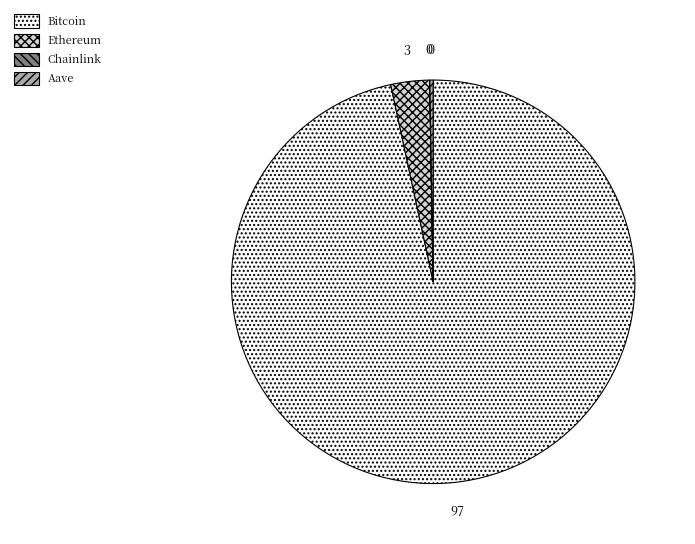

The Ethereum slice represents 3% of the pie. True or false?

True